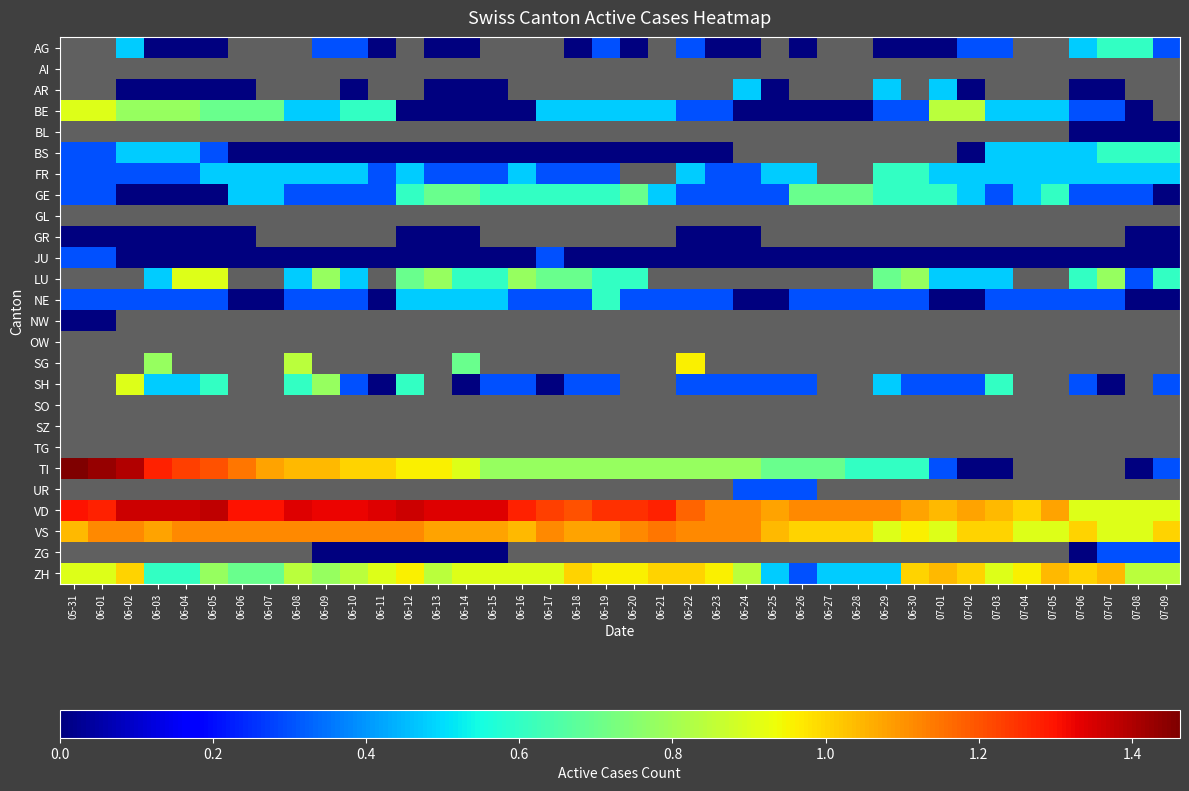

What is the spread (max minus min) of values at 06-20?

1.3